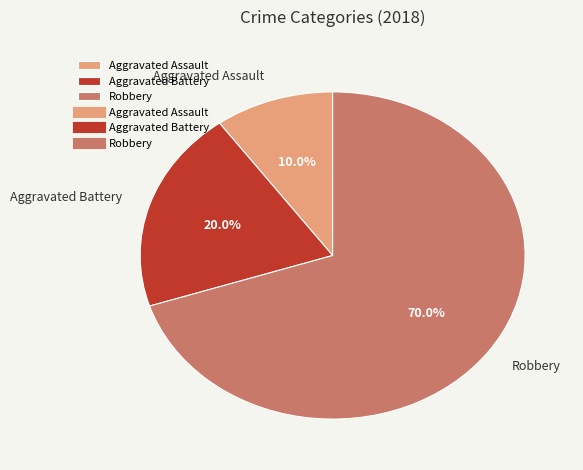

Rank the categories by value from lowest to highest.

Aggravated Assault, Aggravated Battery, Robbery